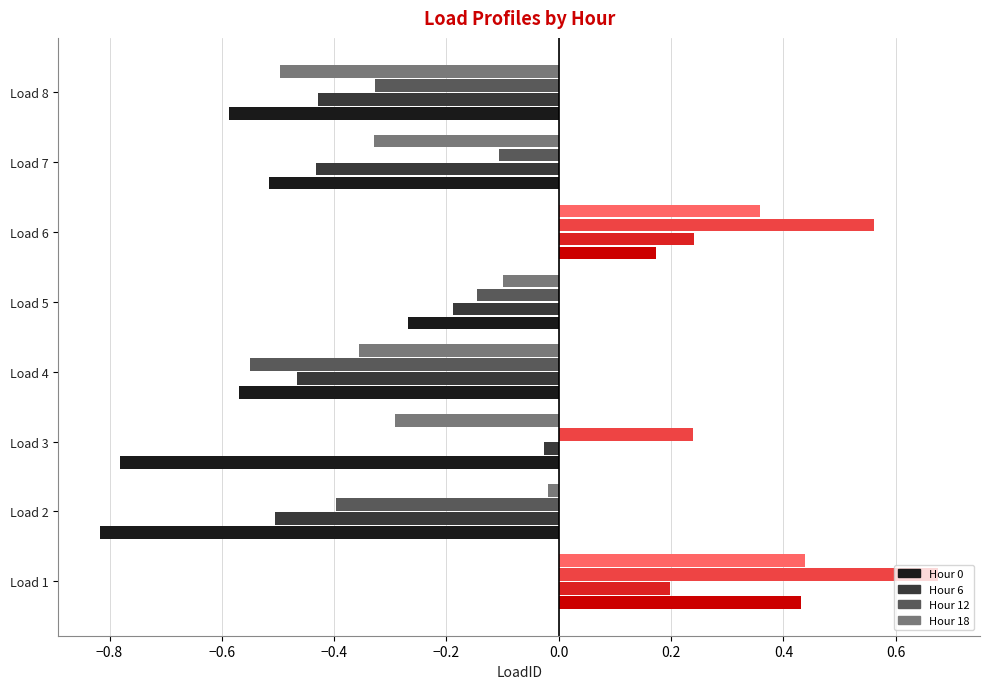

At which category does the chart reach its peak across all series?

Load 1